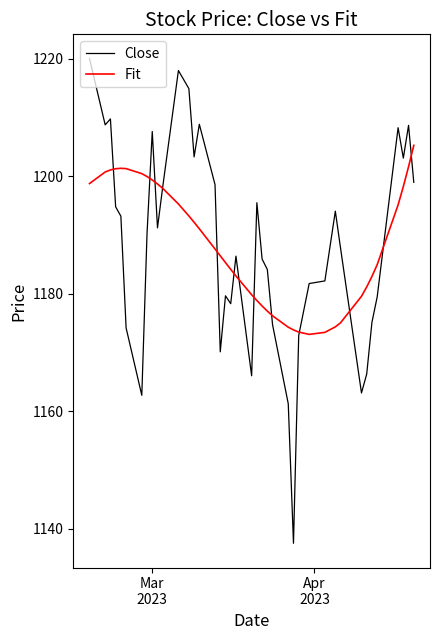

What is the maximum value for Close?

1220.1